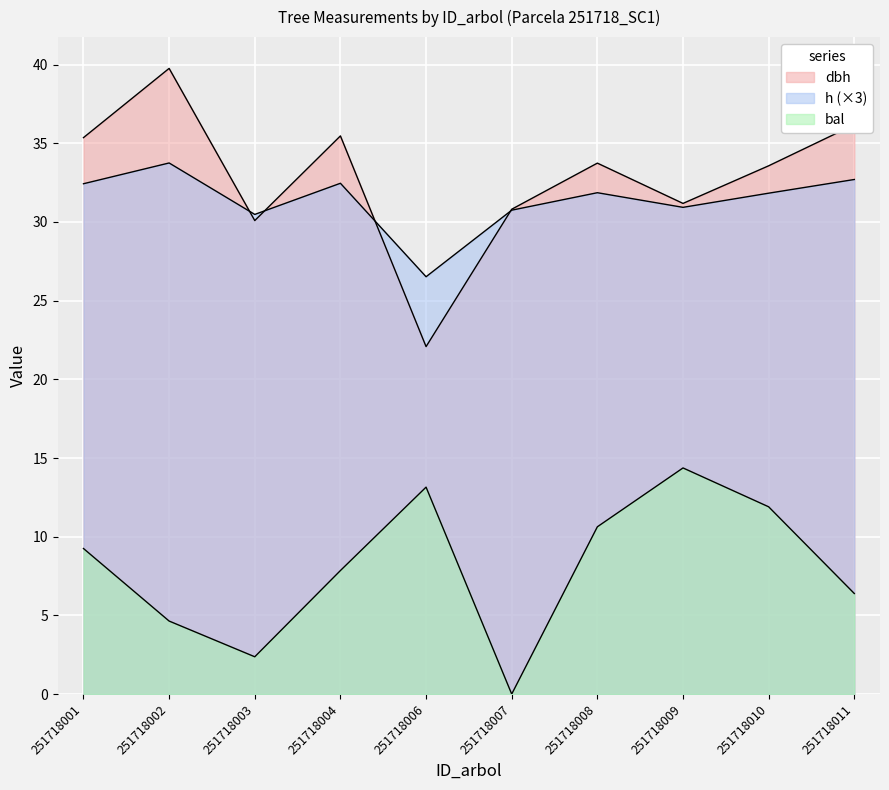

Does the chart display data point markers on the line(s)?

No